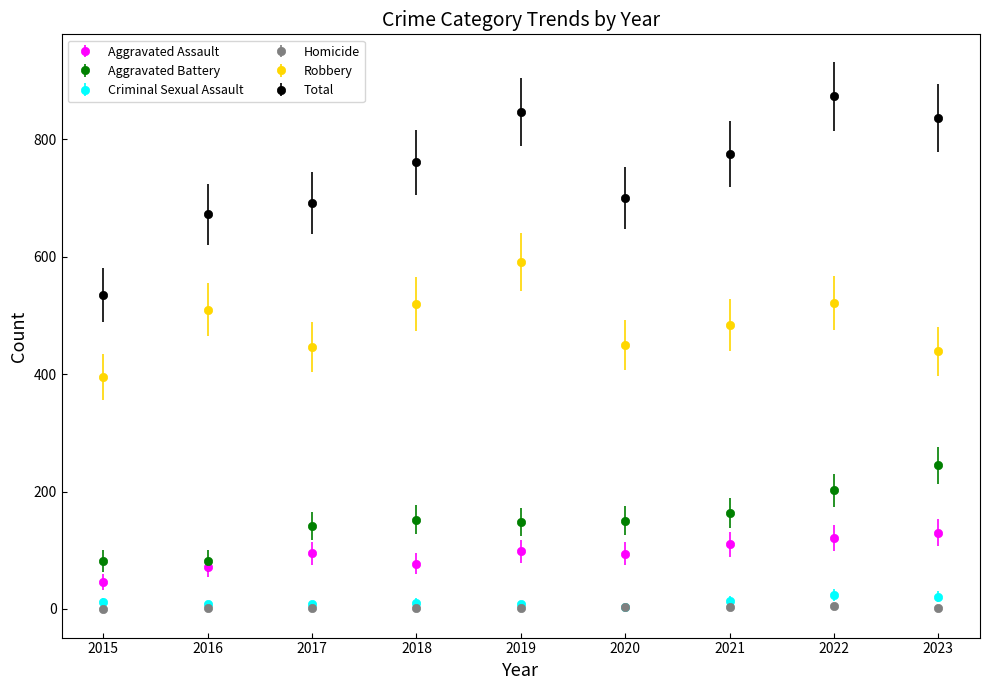

List the series in order of their peak value, highest first.

Total, Robbery, Aggravated Battery, Aggravated Assault, Criminal Sexual Assault, Homicide